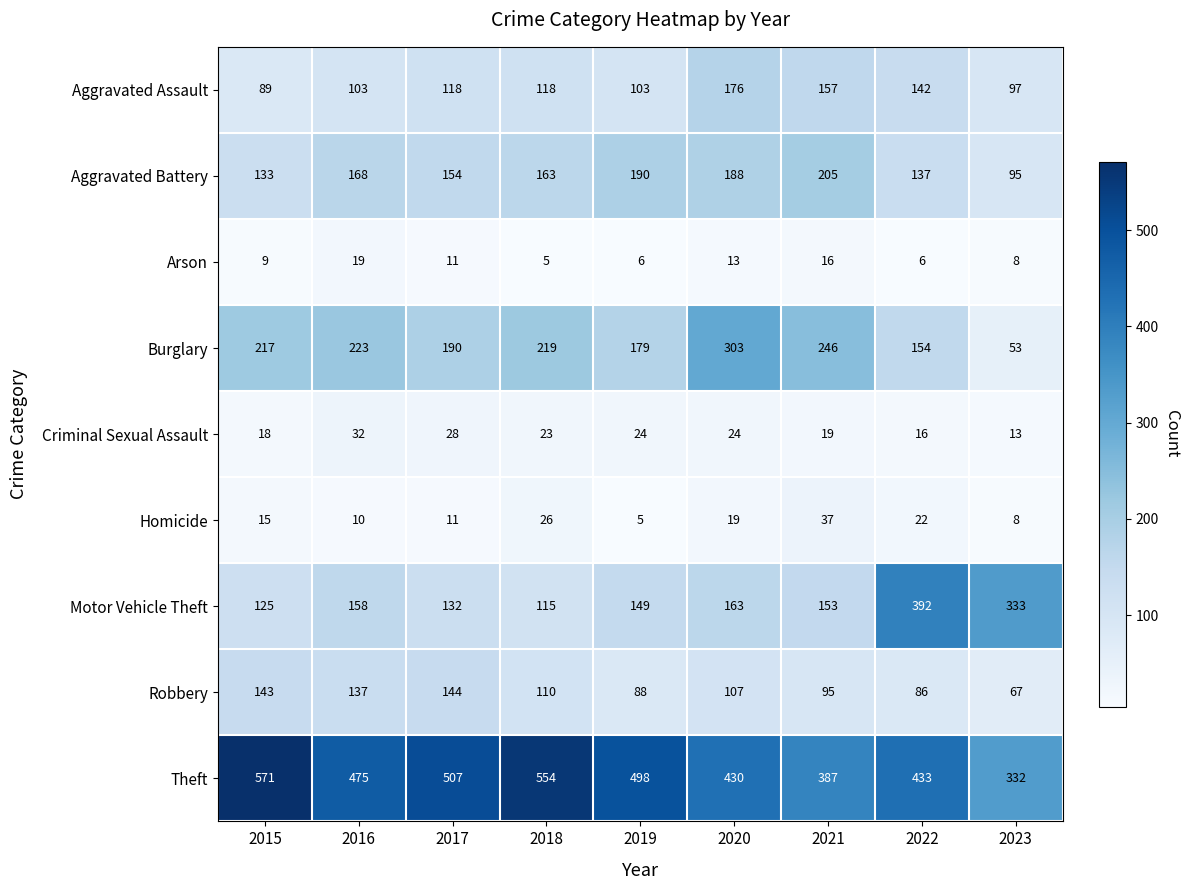

At 2020, list the series in order from largest to smallest.

Theft, Burglary, Aggravated Battery, Aggravated Assault, Motor Vehicle Theft, Robbery, Criminal Sexual Assault, Homicide, Arson